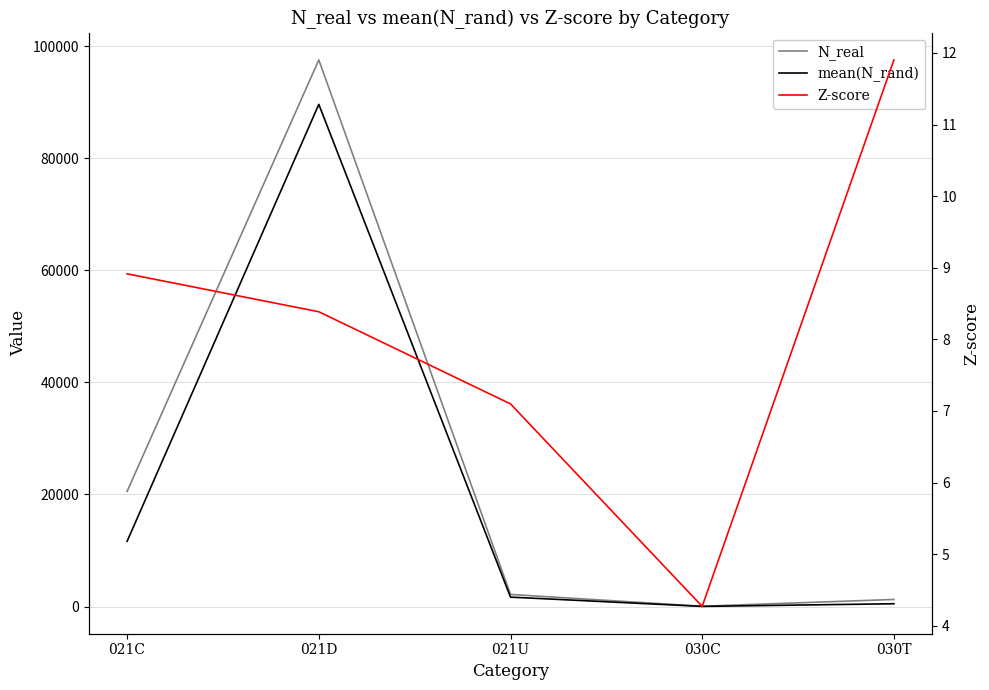

Is the value of N_real at 030C greater than the value of Z-score at 030C?

Yes